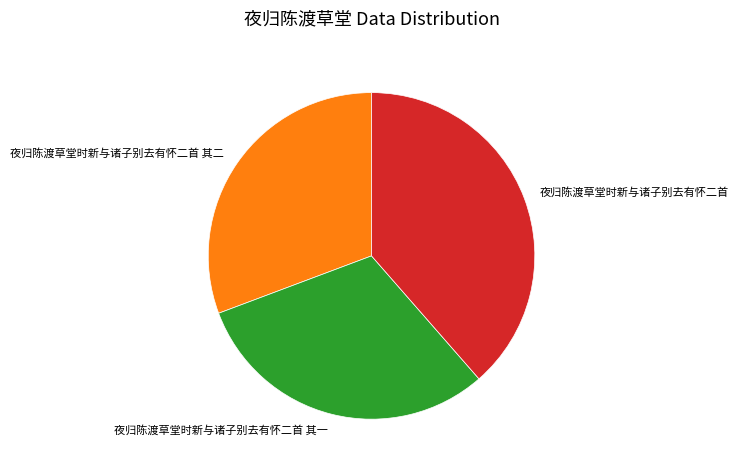

Between 夜归陈渡草堂时新与诸子别去有怀二首 and 夜归陈渡草堂时新与诸子别去有怀二首 其二, which is larger?

夜归陈渡草堂时新与诸子别去有怀二首